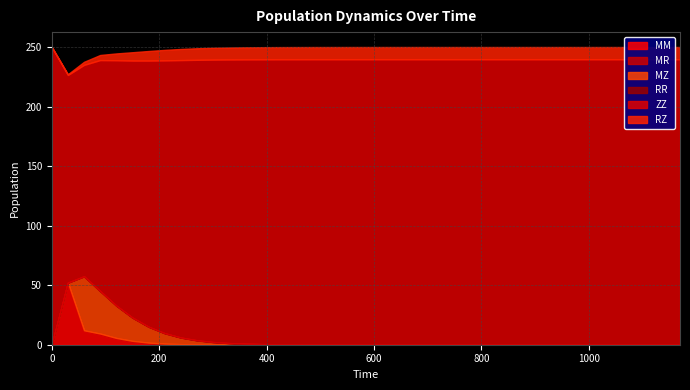

What is the difference between the maximum and minimum values in the MM series?

51.3